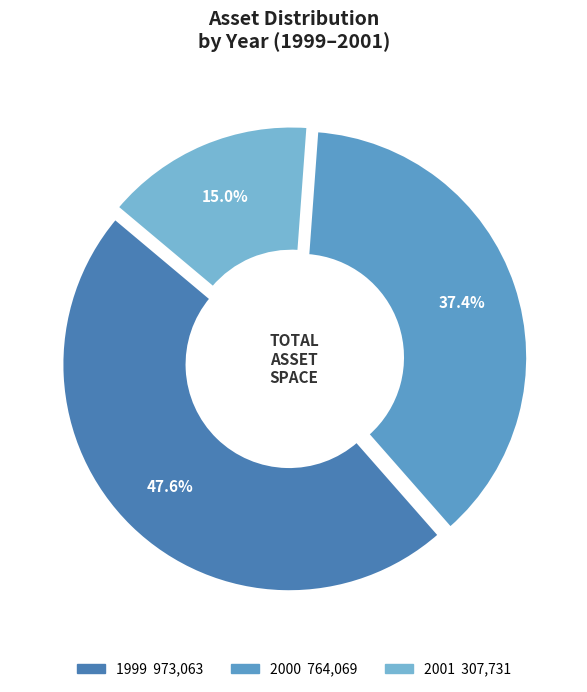

Does any single category account for the majority?

No